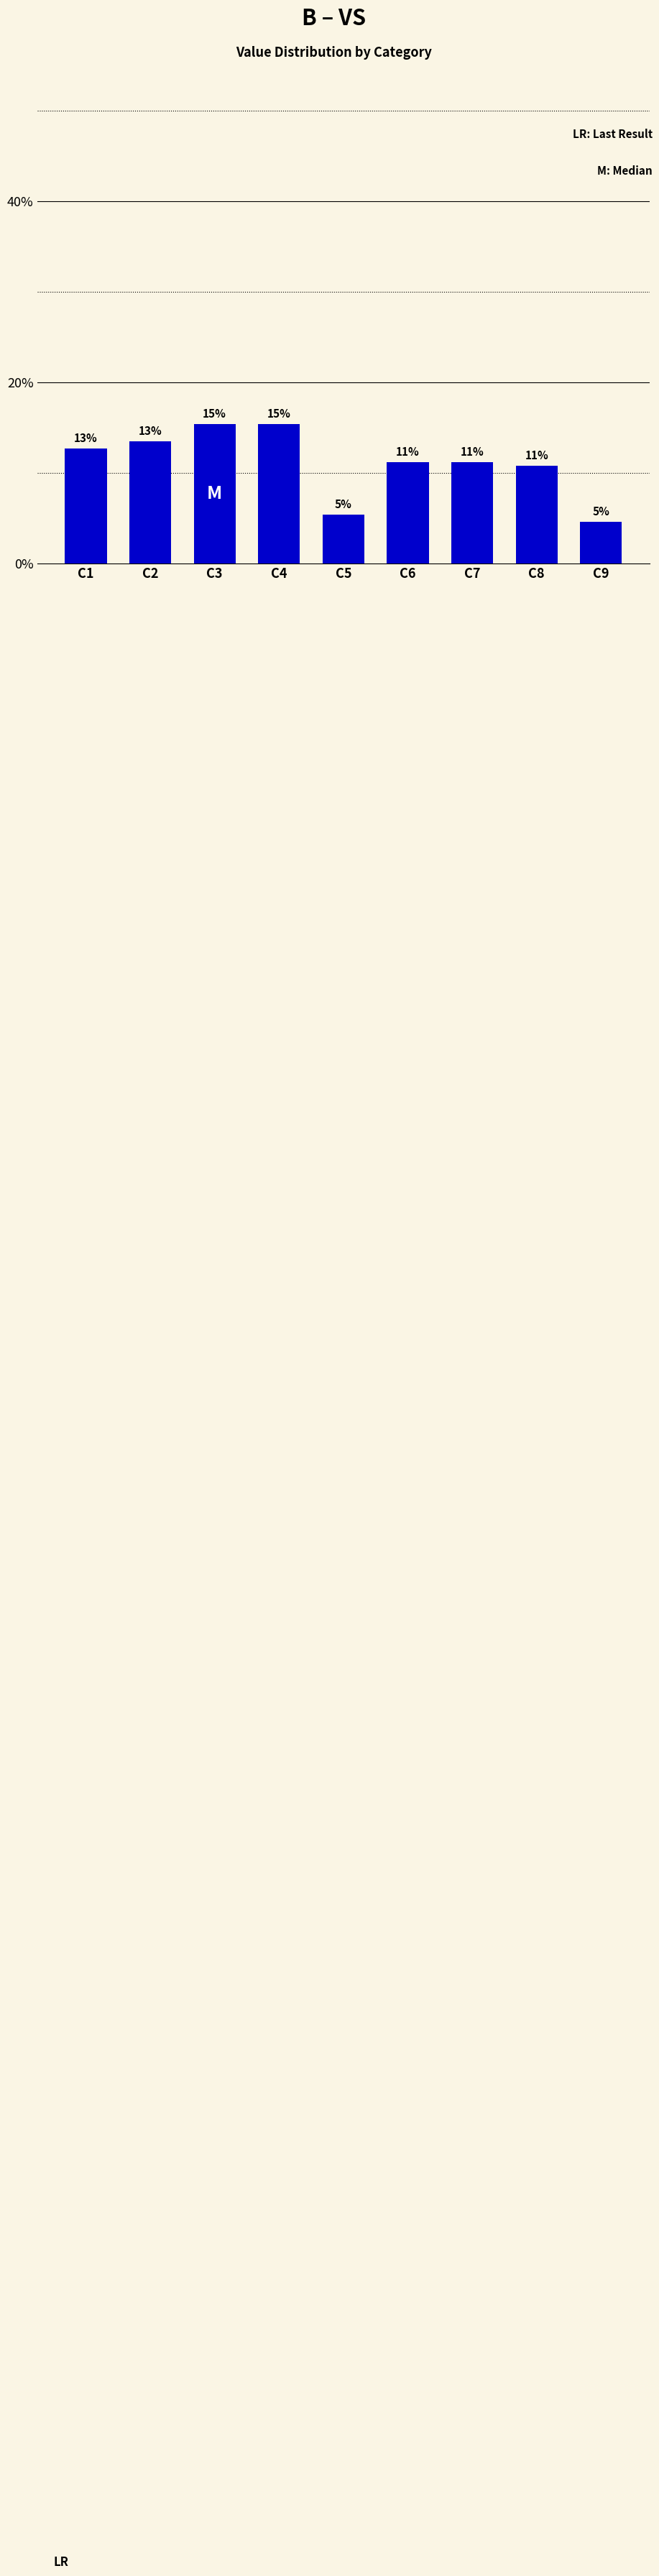

The value at C3 is 15.4. True or false?

True